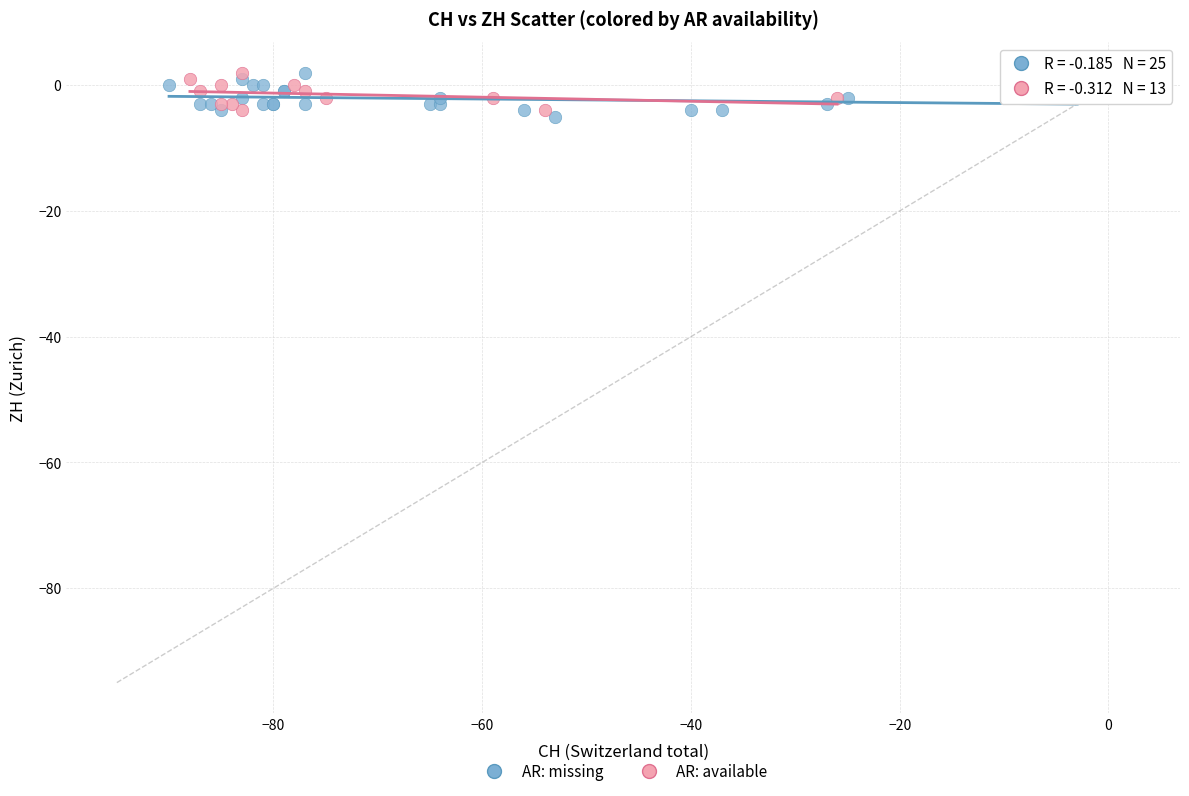

What are all the series names shown in the legend?

AR: missing, AR: available